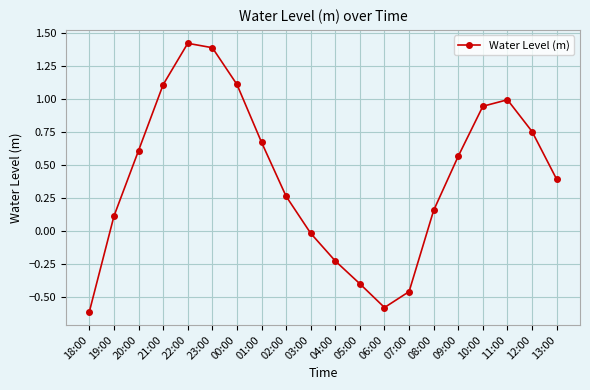

How many lines are shown in the chart?

1